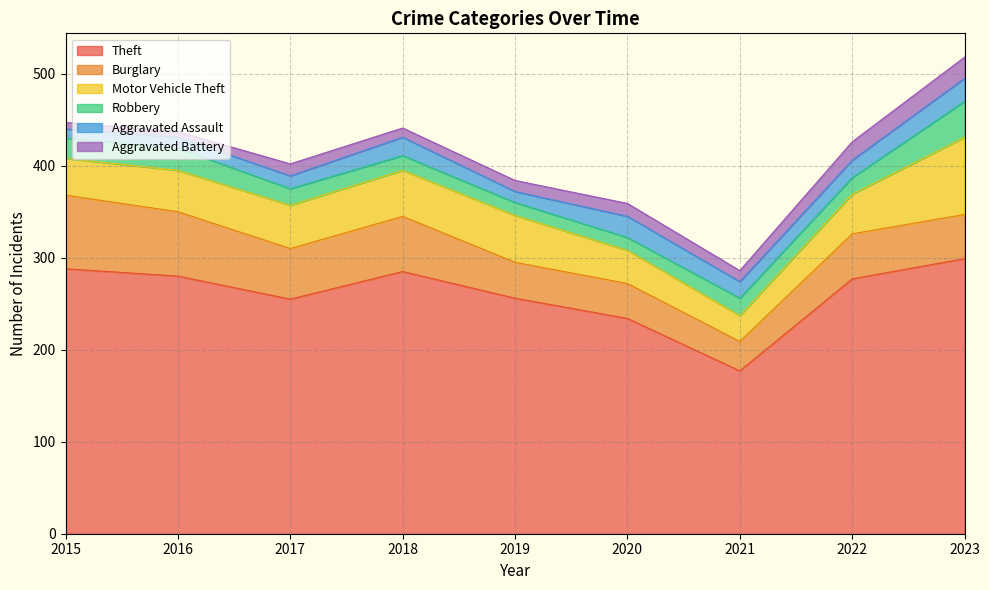

What is the difference between the maximum and minimum values in the Aggravated Assault series?

15